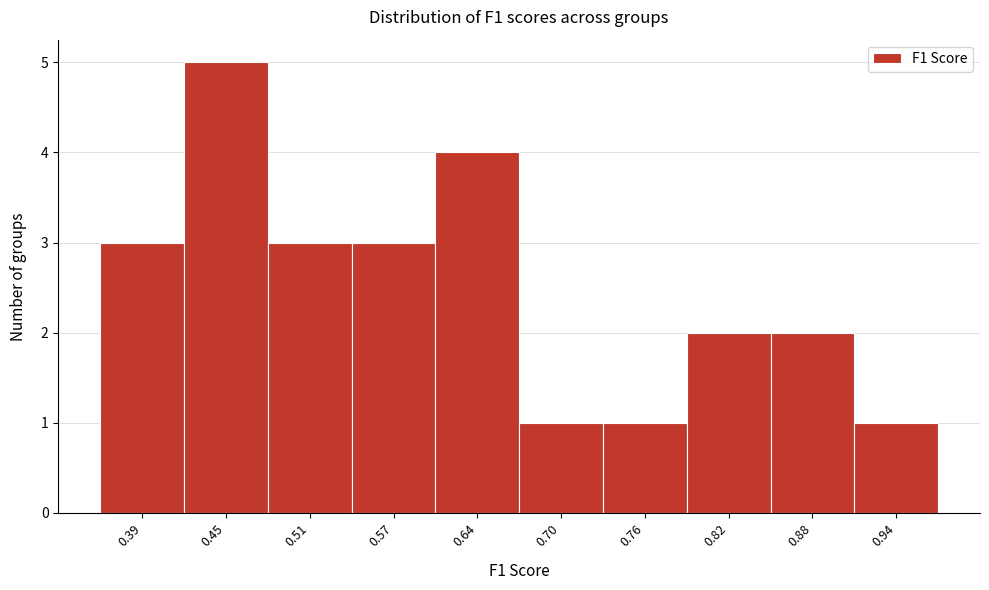

Reading left to right, list all the values displayed in this chart.

3	5	3	3	4	1	1	2	2	1